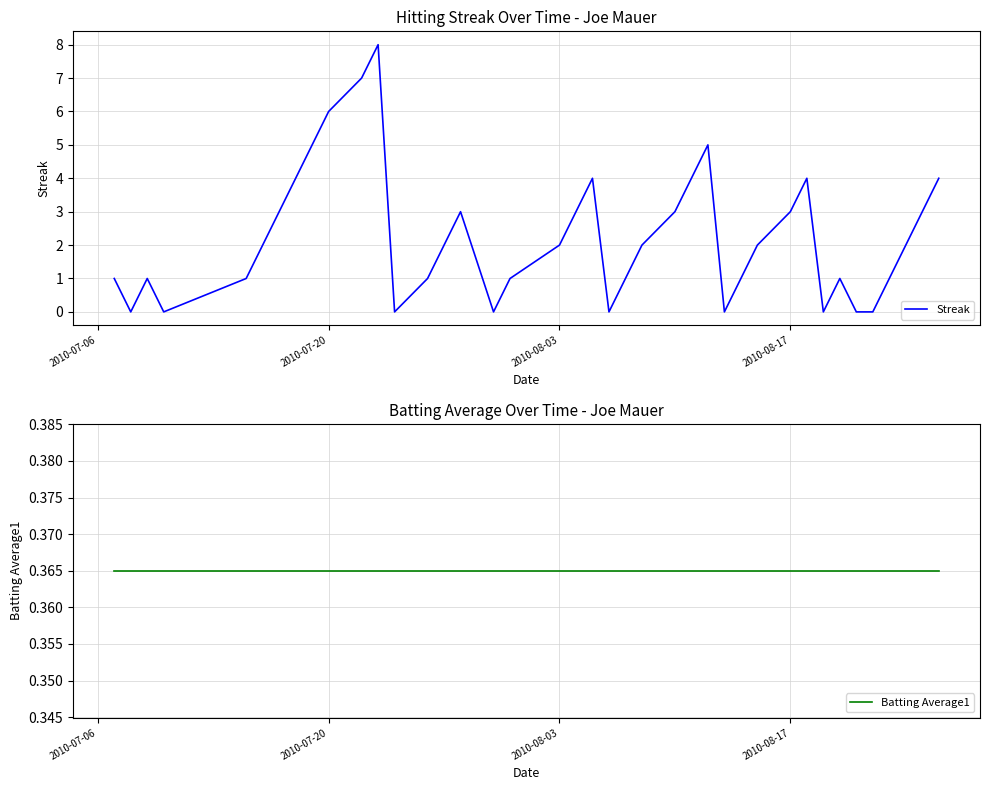

What is the highest value of the Streak series?

8